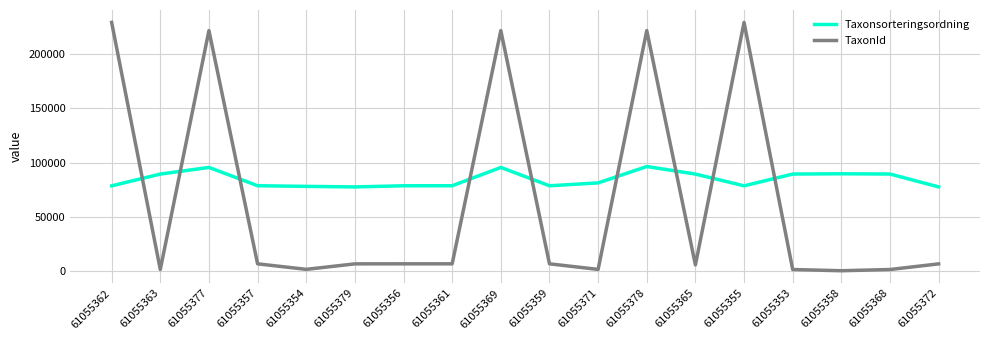

List the series in order of their overall mean, highest first.

Taxonsorteringsordning, TaxonId